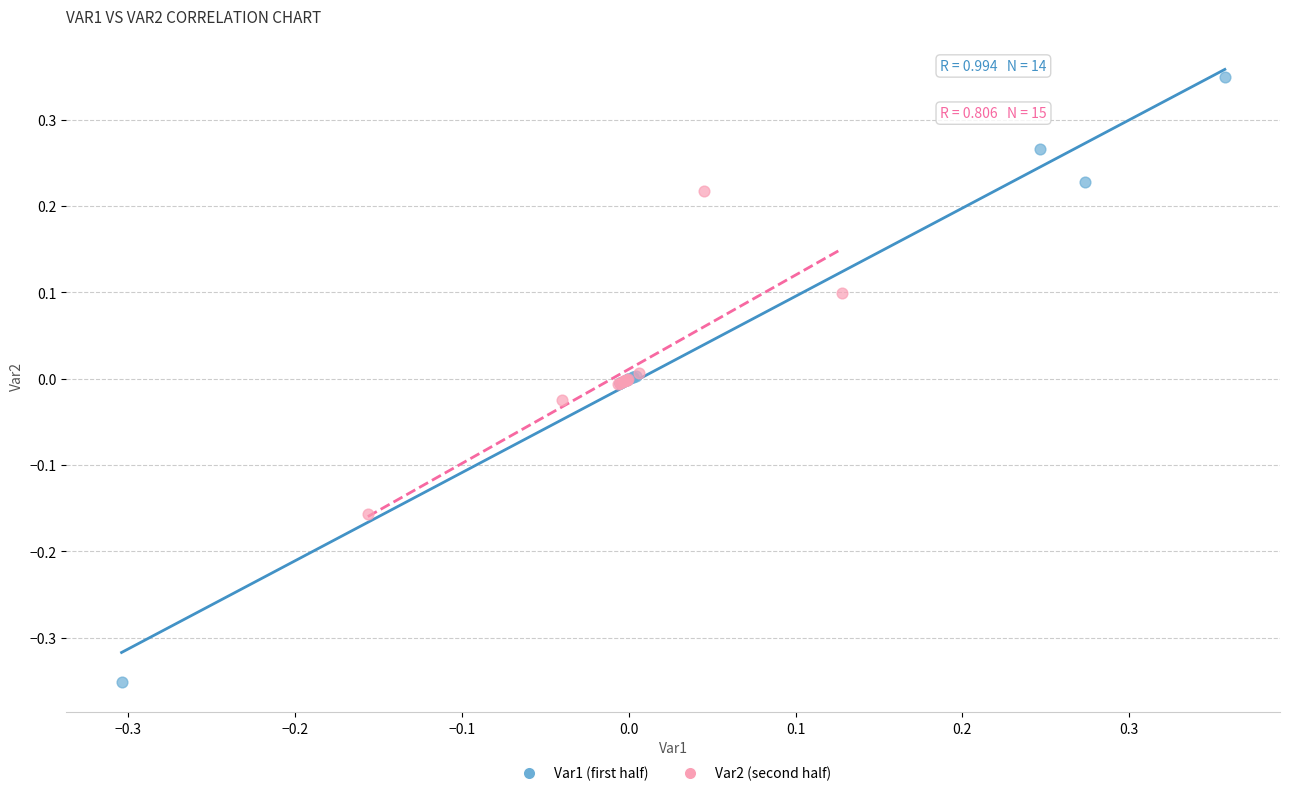

Which series has the largest Y range (max minus min)?

Var1 (first half)